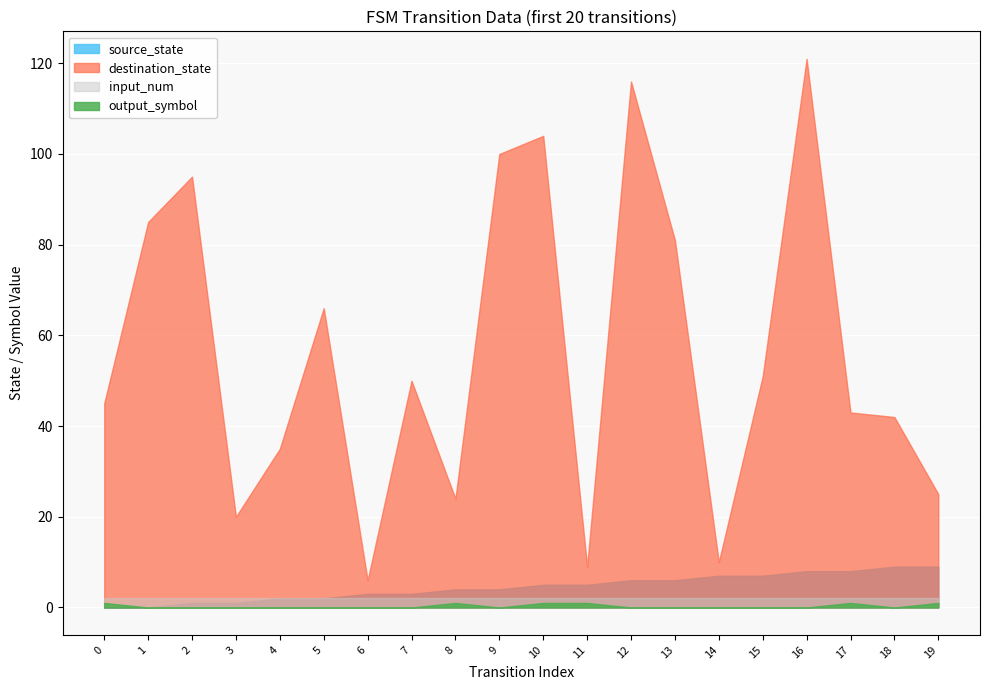

True or false: source_state has more than 0 points higher than both neighbors.

False